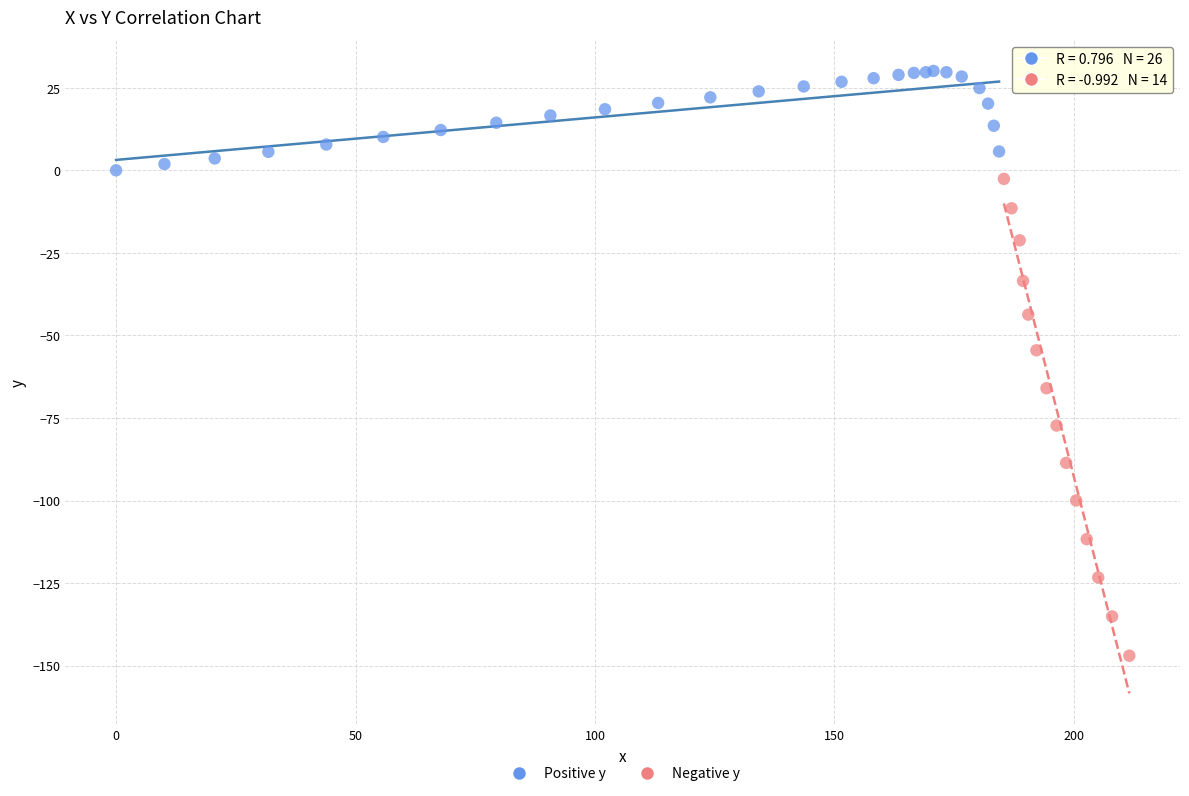

Which series has the widest spread of Y values?

Negative y